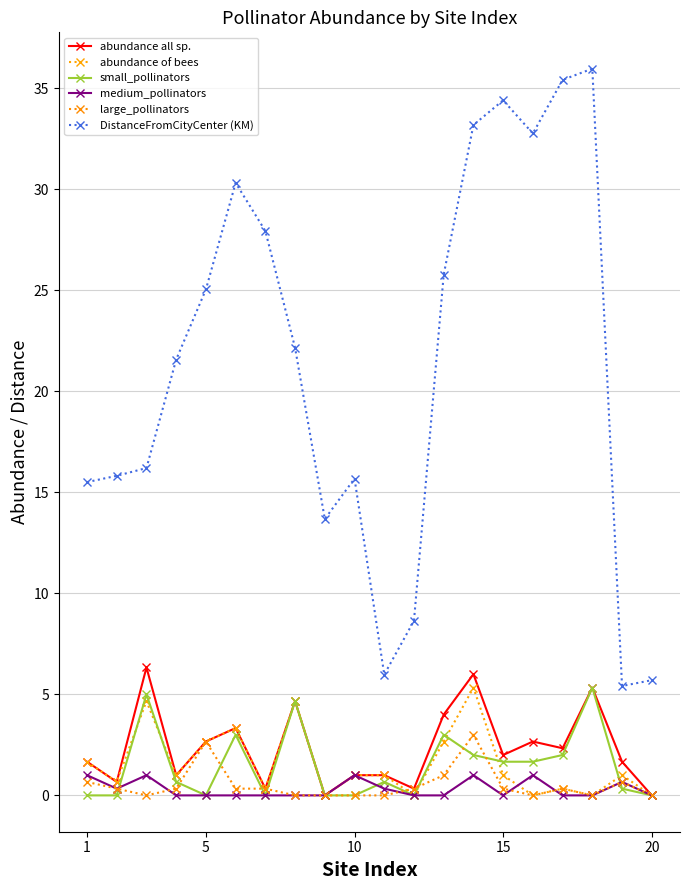

What are all the series names shown in the legend?

abundance all sp., abundance of bees, small_pollinators, medium_pollinators, large_pollinators, DistanceFromCityCenter (KM)